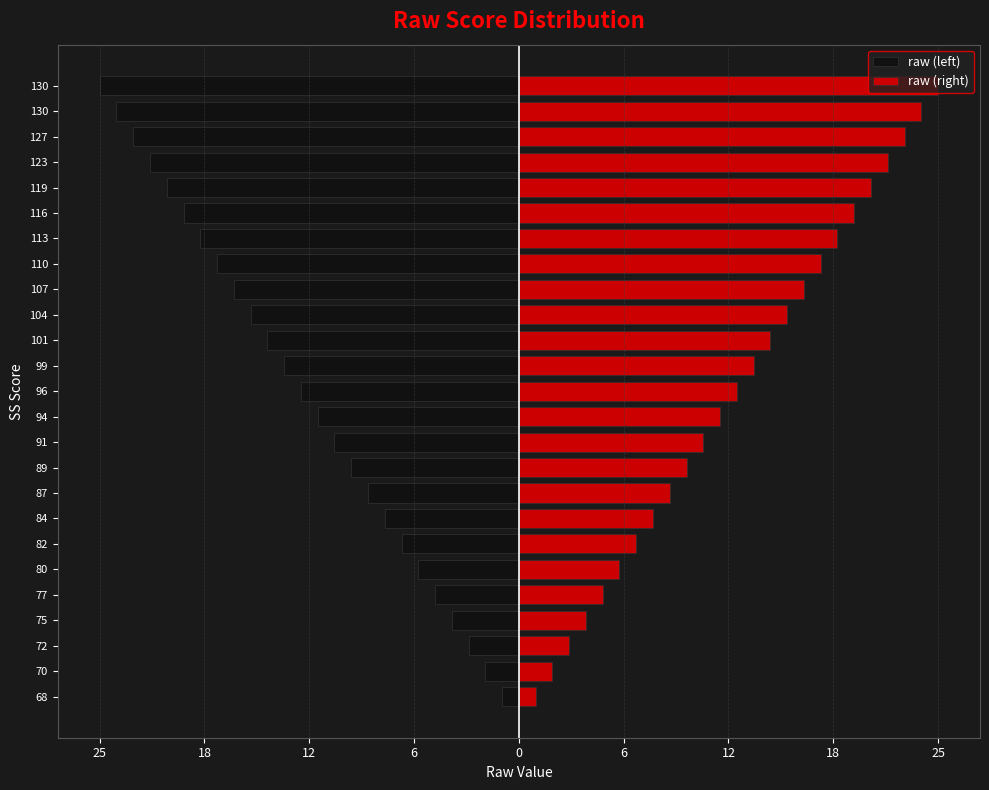

Is the value of raw (right) at 130 greater than the value of raw (left) at 89?

Yes